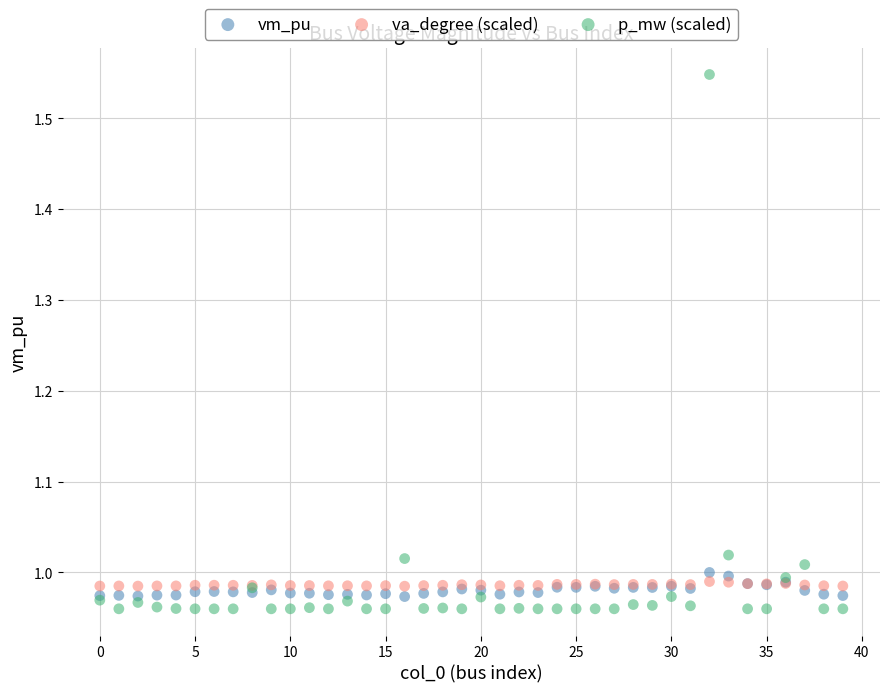

Which series contains the highest Y value?

p_mw (scaled)